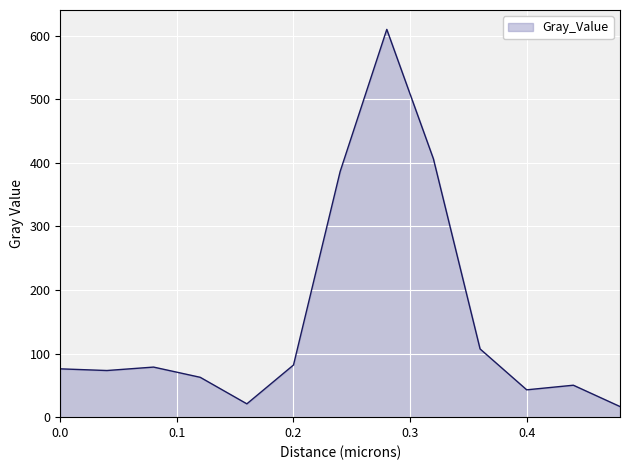

What is the minimum value shown in the chart?

16.7